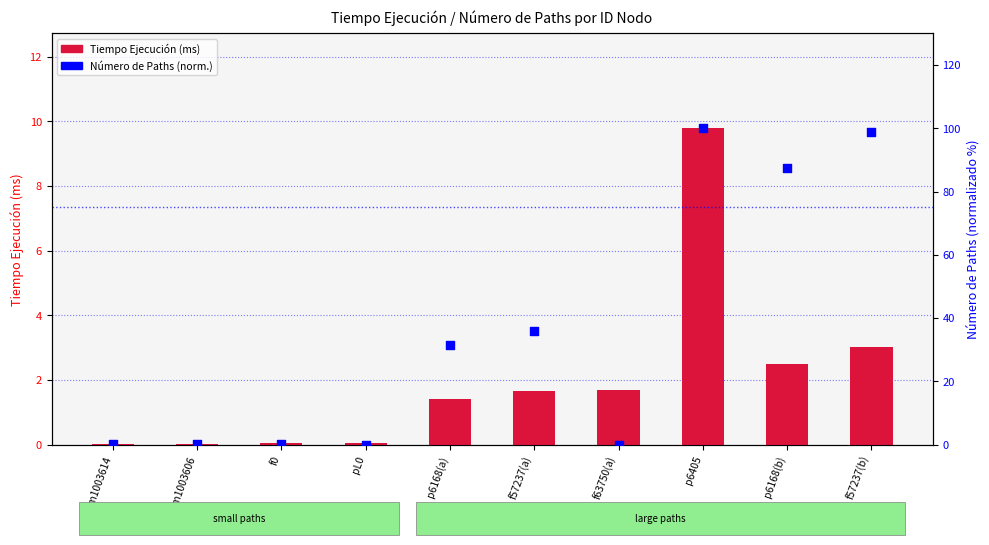

At how many categories does at least one series exceed 19?

5